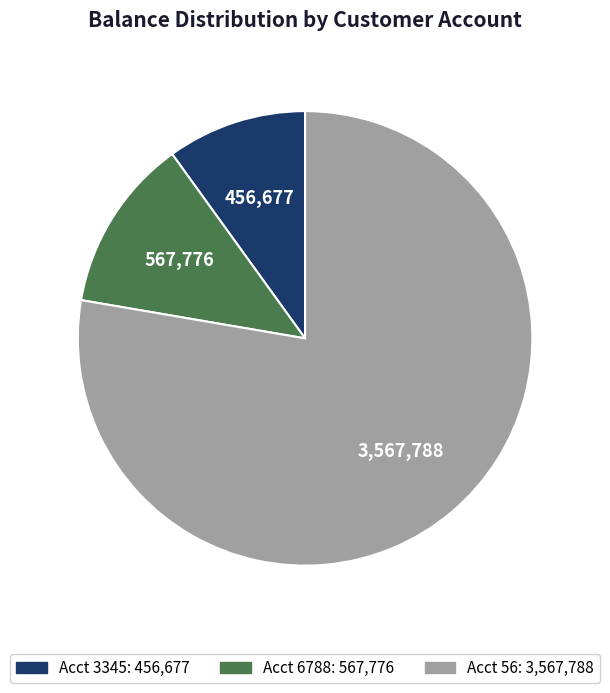

Is it true that Acct 6788: 567,776 is 3% of the pie?

False